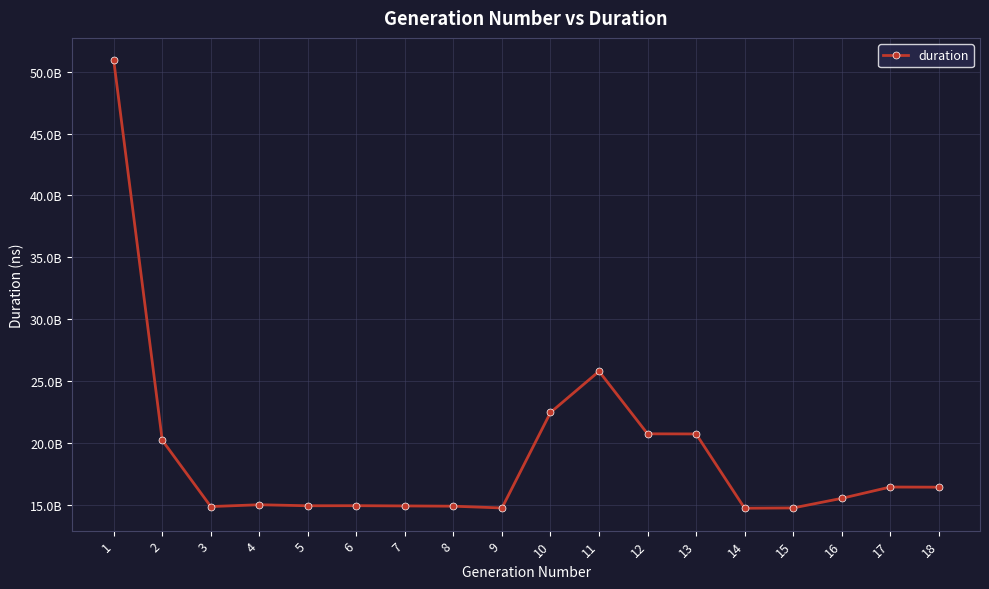

Which has a higher value, 15 or 14?

15